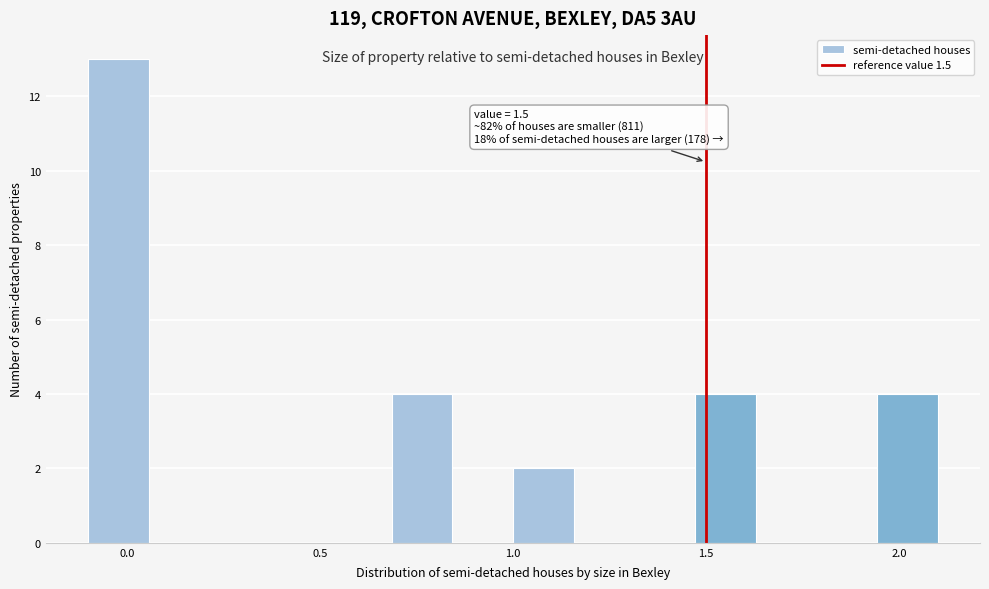

Around what value on the x-axis is the tallest bar? Give the approximate position of its centre, as read against the axis.

0.00